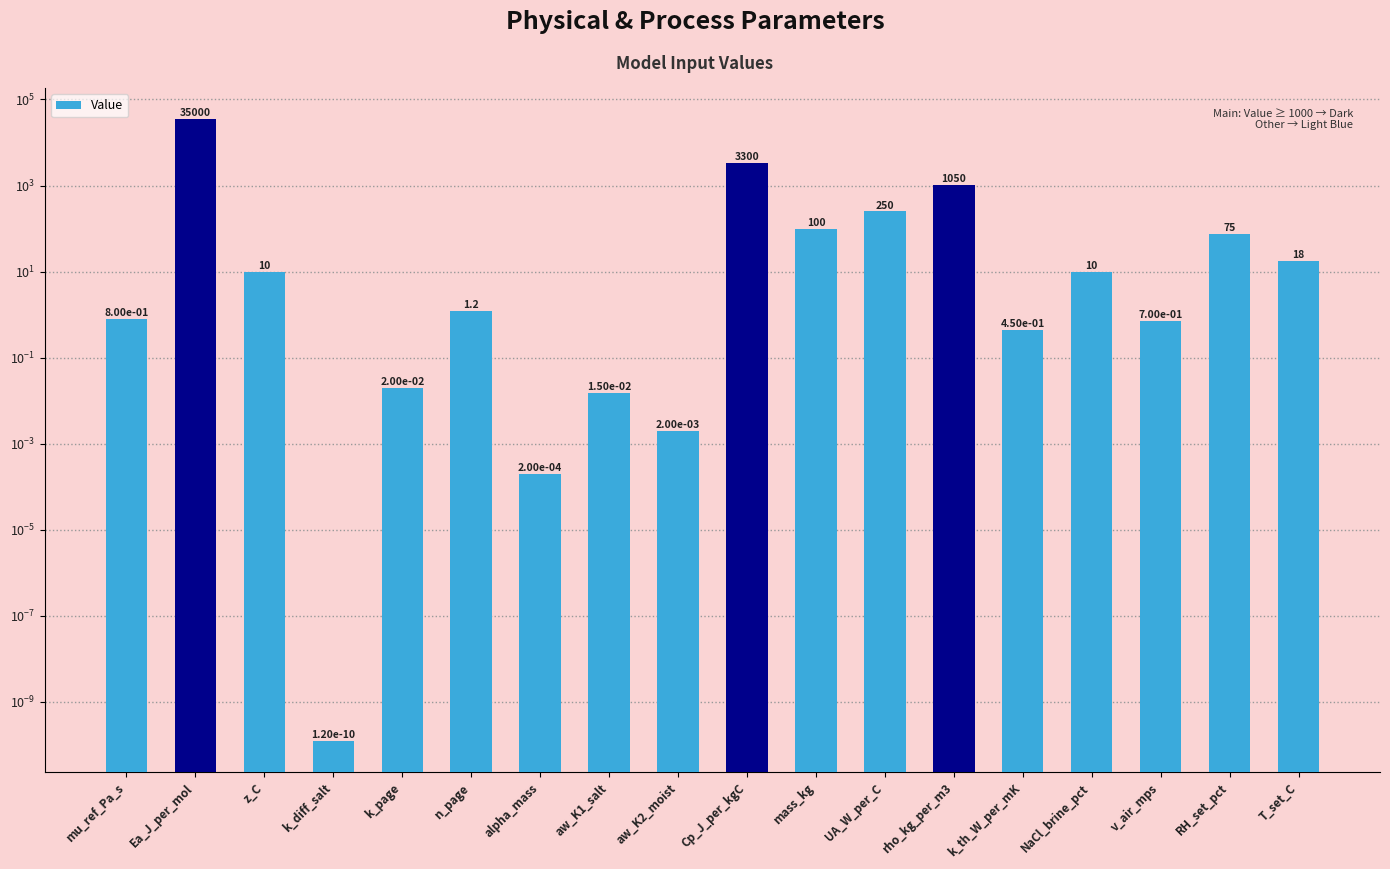

How many data points does each series have?

18